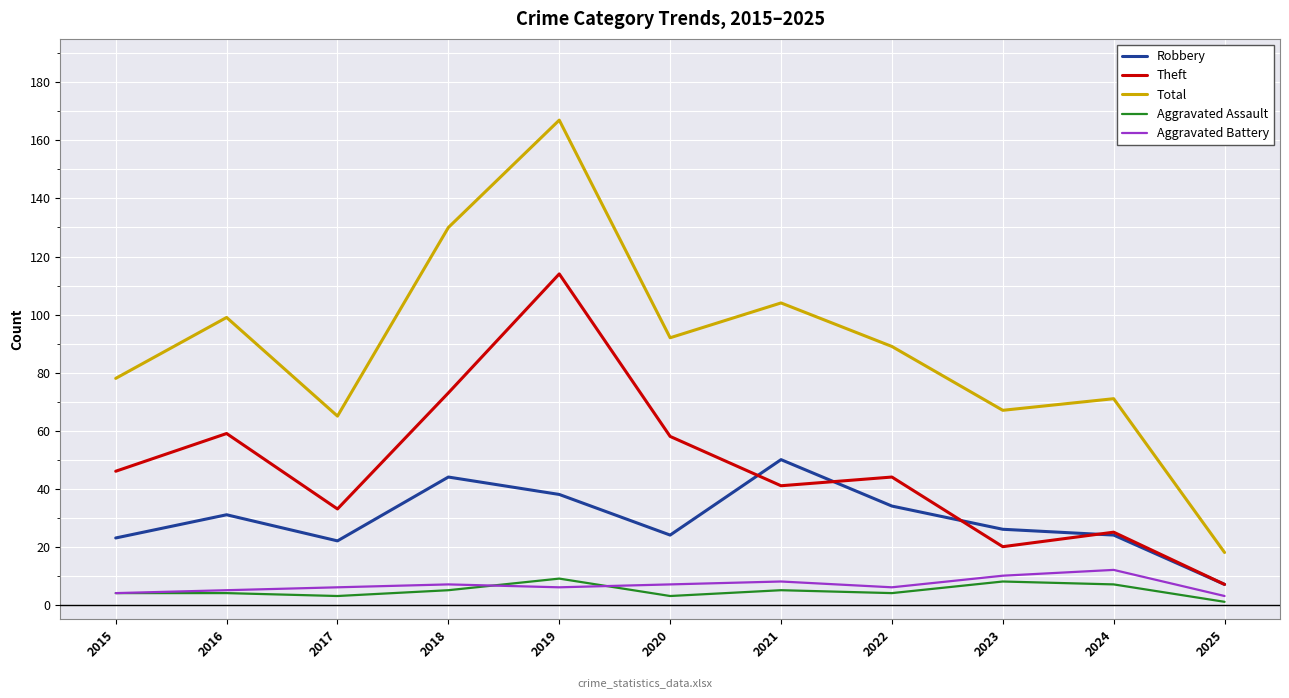

What is the spread (max minus min) of values at 2021?

99